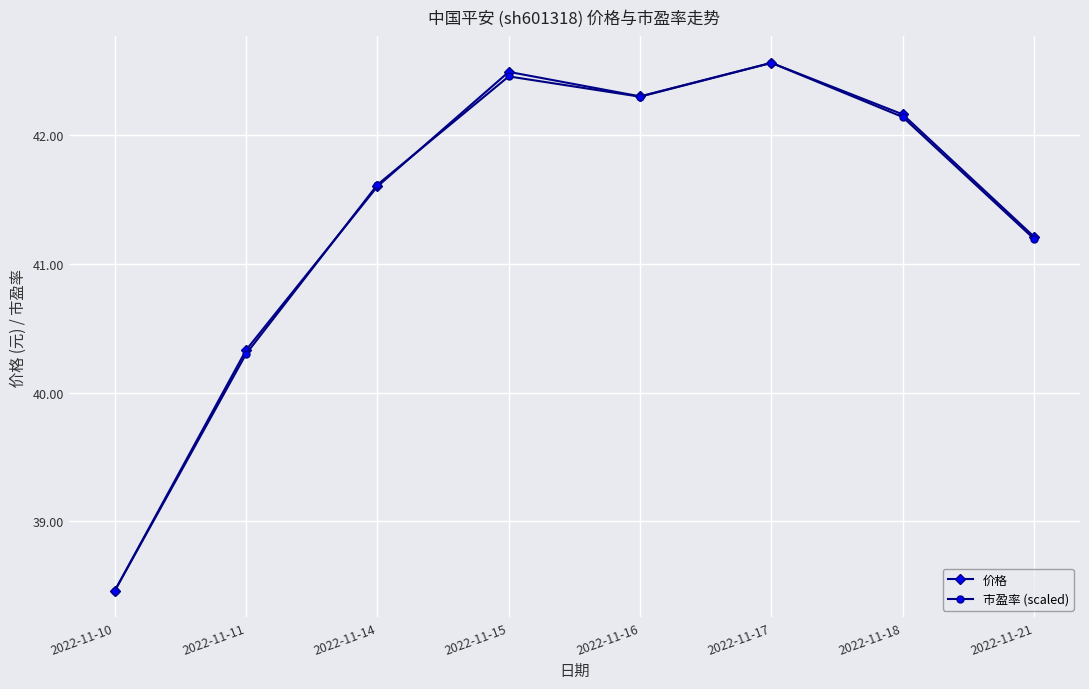

What is the maximum value shown in the chart?

42.6